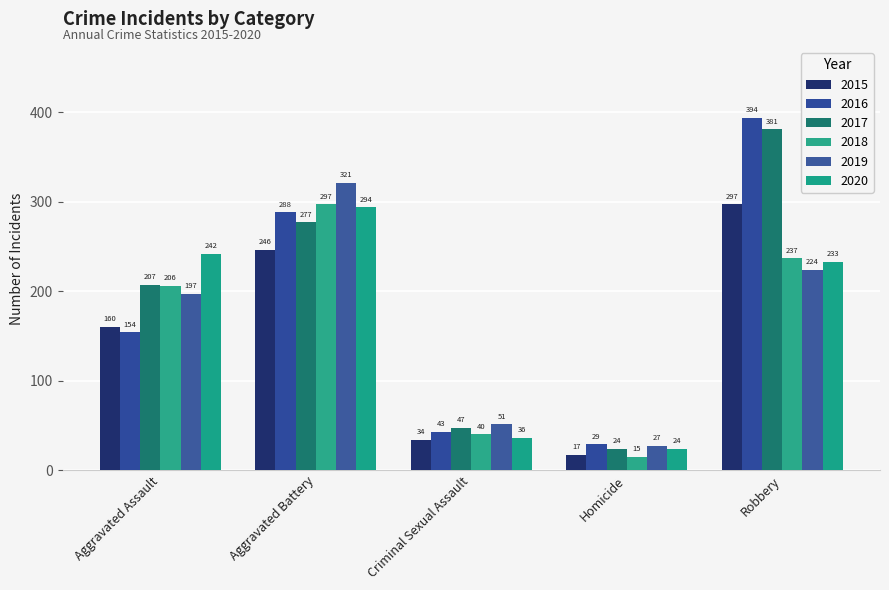

What is the sum of the 2016 values at Aggravated Assault and Aggravated Battery?

442